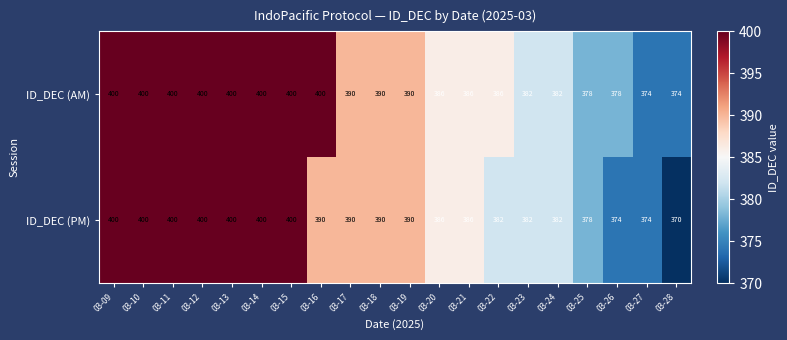

Is it true that ID_DEC (AM) equals 386 at 03-20?

True